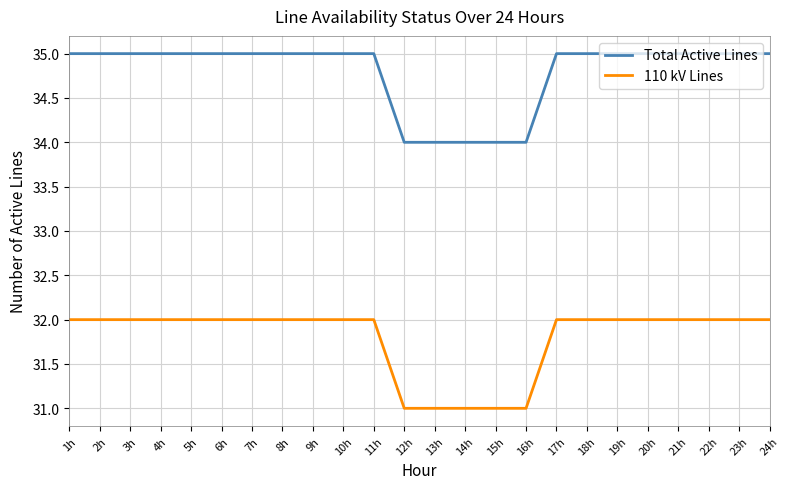

Is this an area chart (filled region under the line)?

No